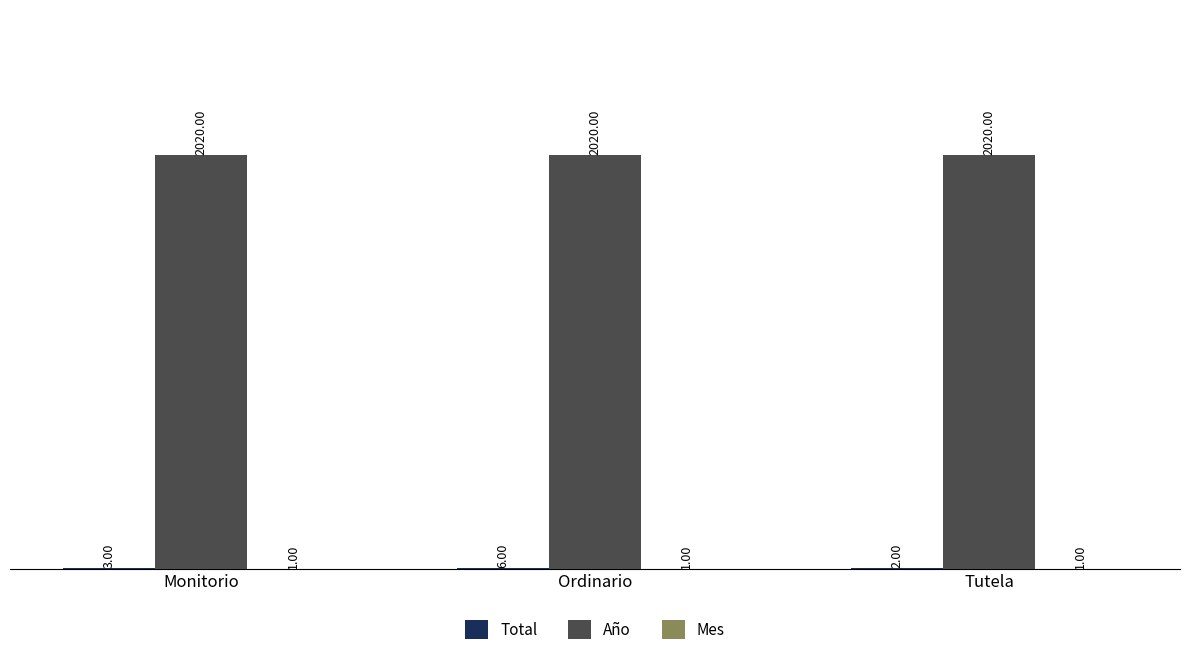

At which category is the sum across all series the highest?

Ordinario